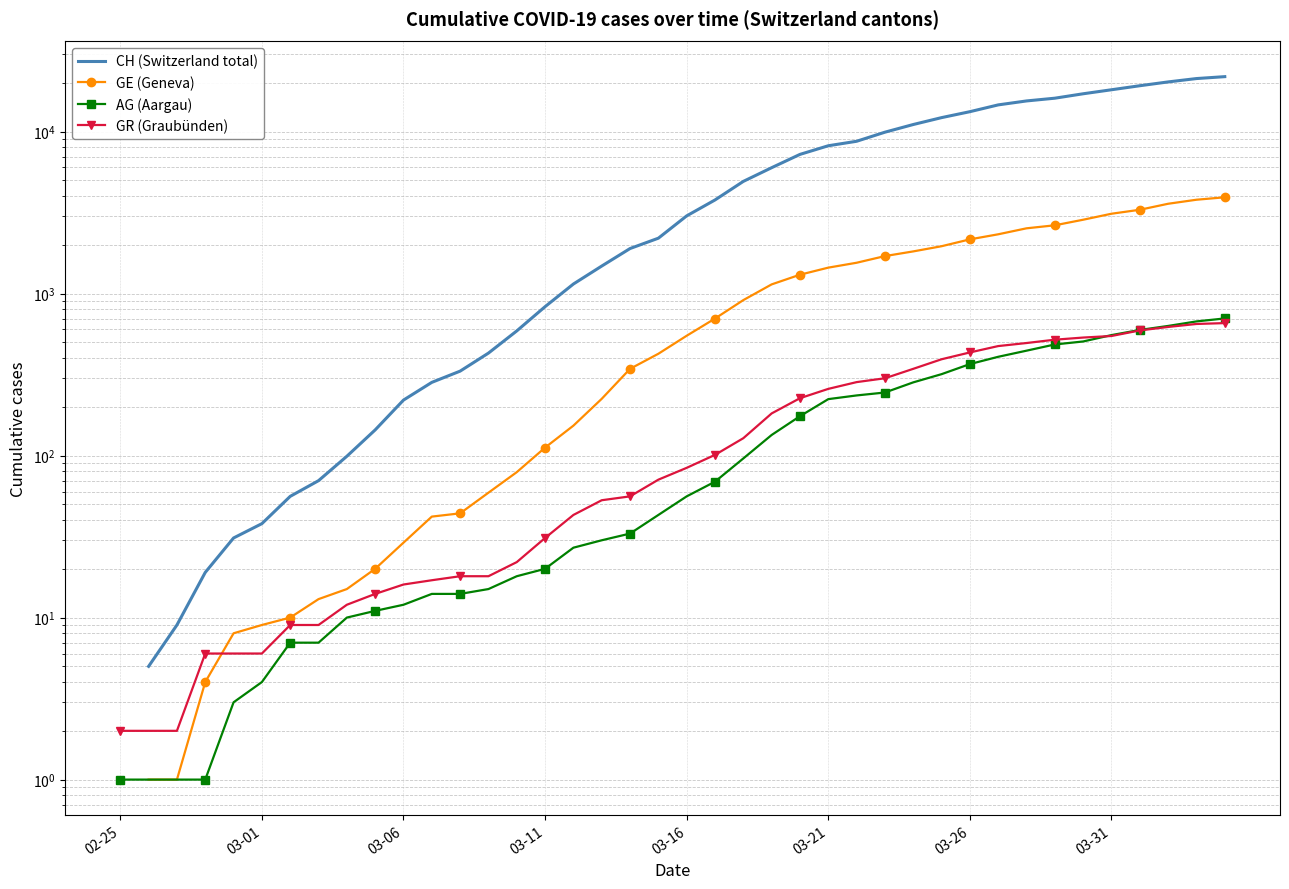

What is the spread (max minus min) of values at 29?

11866.0